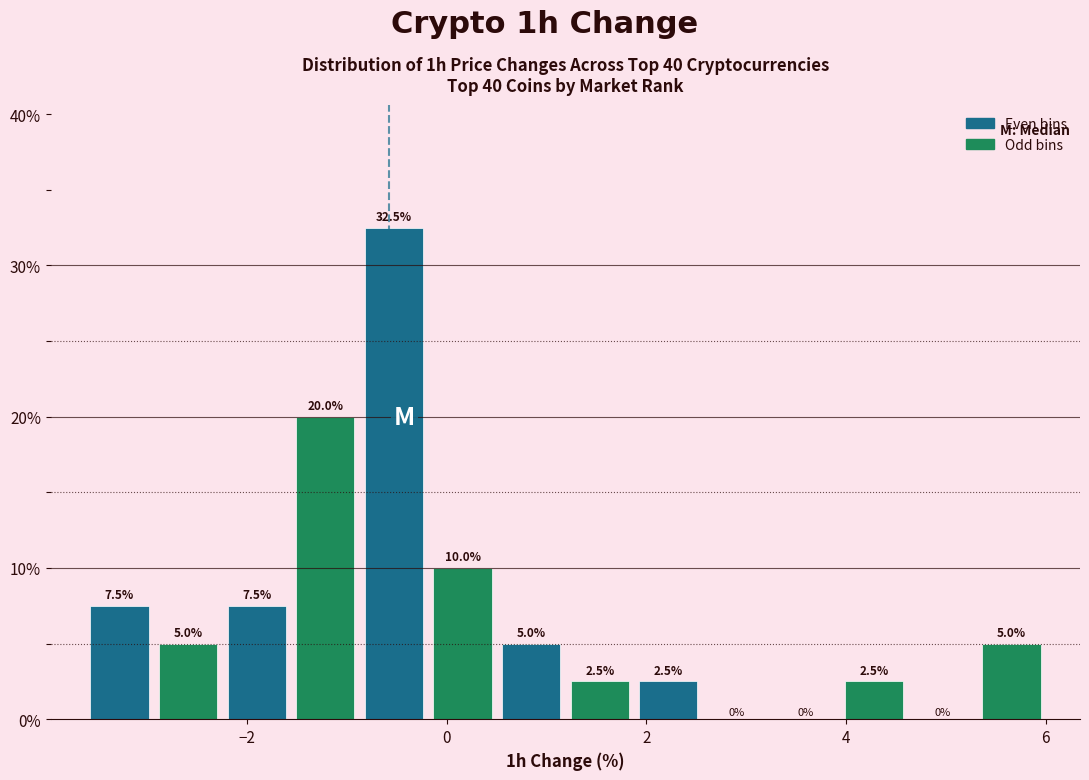

Read against the x-axis, roughly where is the centre of the tallest bar?

-0.6